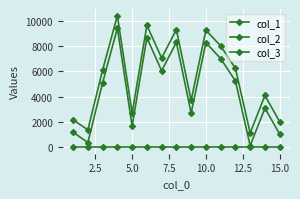

Count the number of categories in the chart.

15